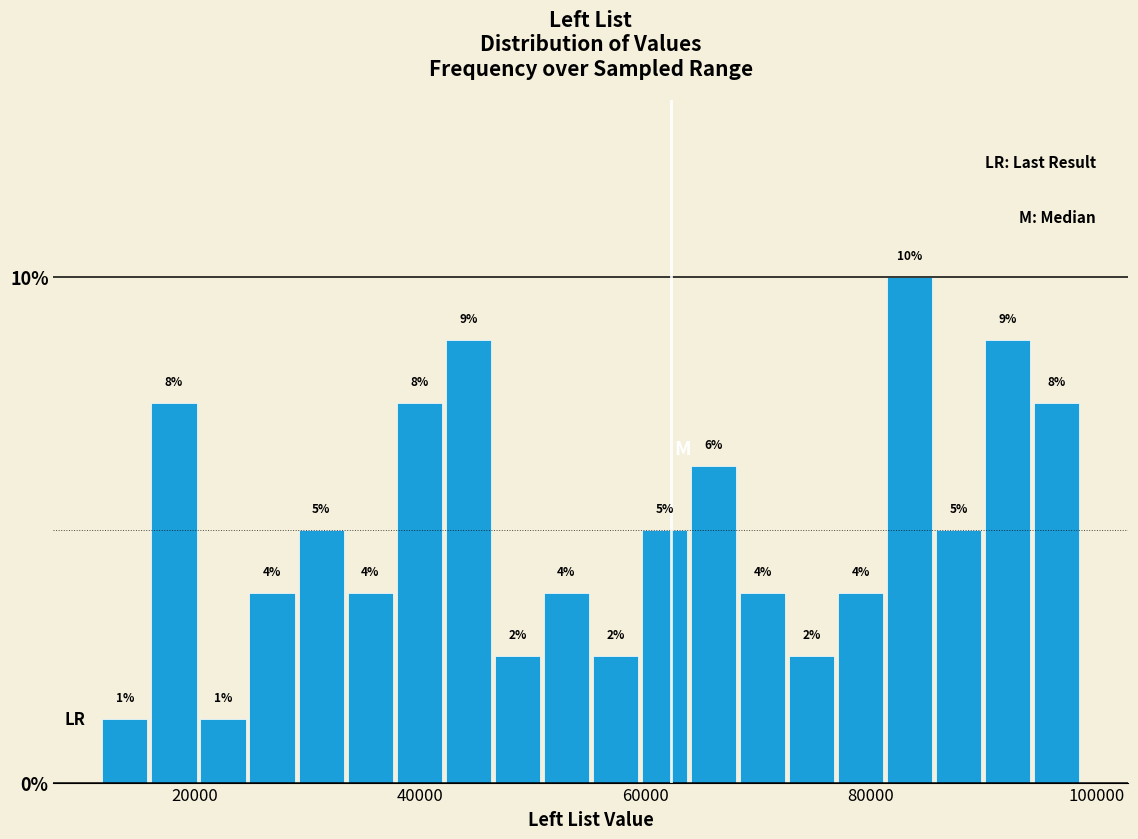

Around what value on the x-axis is the tallest bar? Give the approximate position of its centre, as read against the axis.

84000